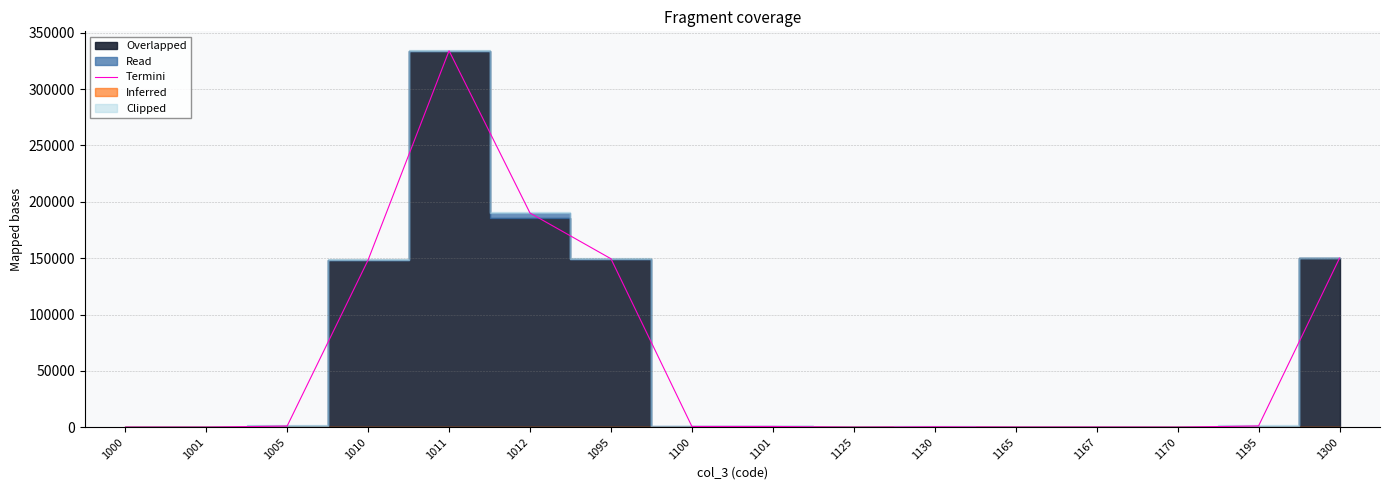

True or false: there are more than 1 points higher than both neighbors.

True